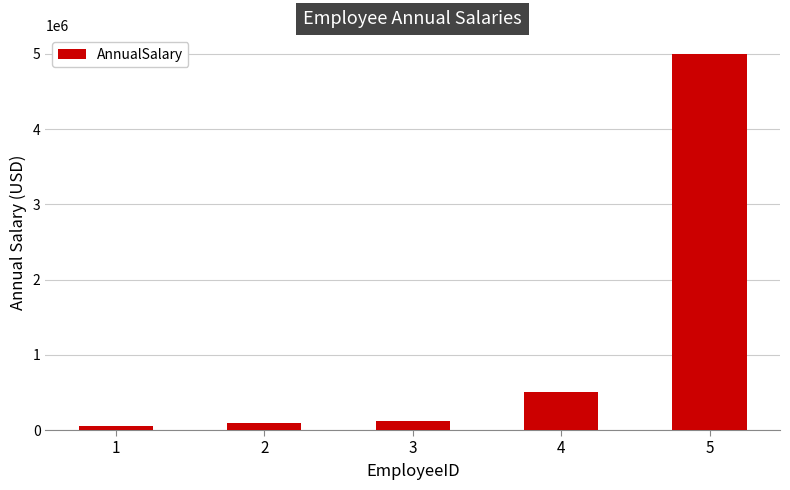

What is the difference between the maximum and minimum values?

4950000